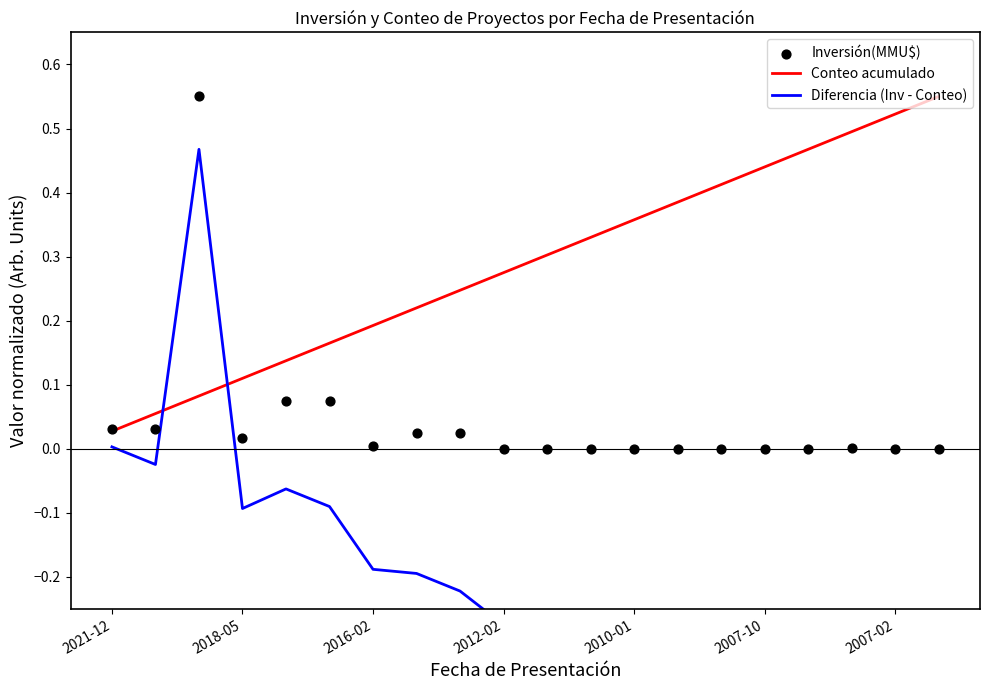

Which series has the largest Y range (max minus min)?

Diferencia (Inv - Conteo)